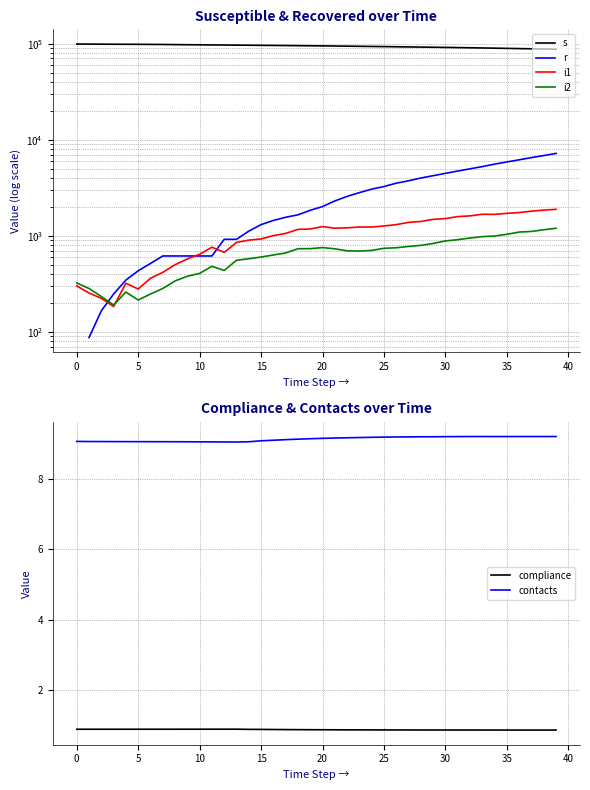

True or false: i1 has more than 2 points higher than both neighbors.

True